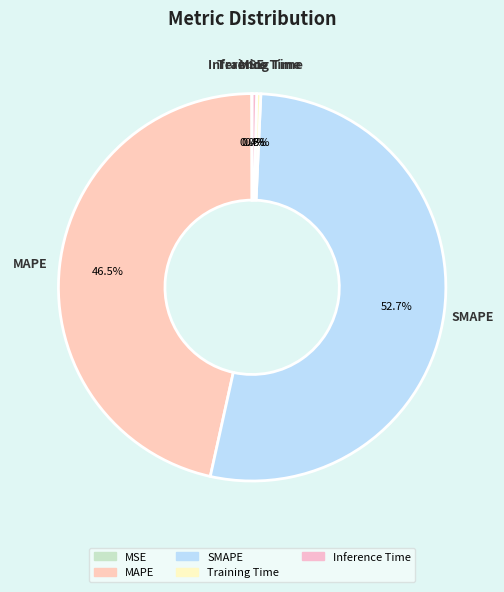

Is Training Time the majority of the pie?

No